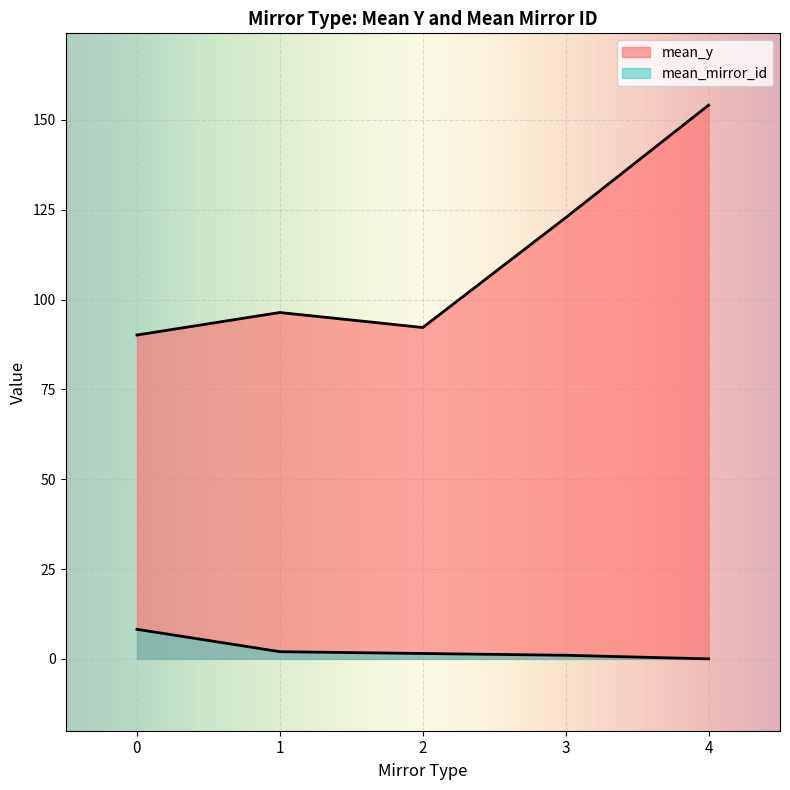

How many lines are shown in the chart?

2